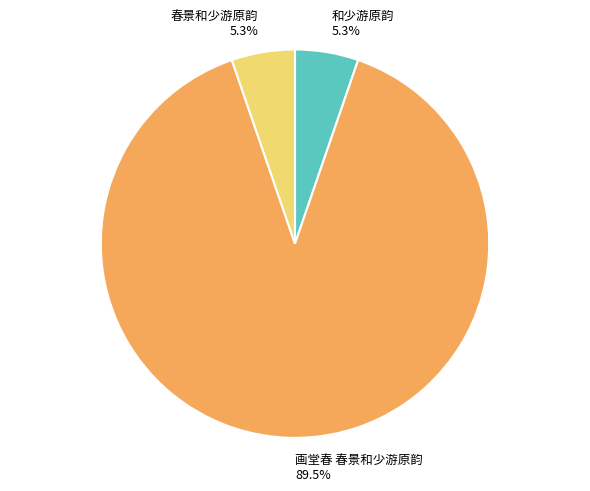

Is the sum of 和少游原韵 and 画堂春 春景和少游原韵 greater than half?

Yes